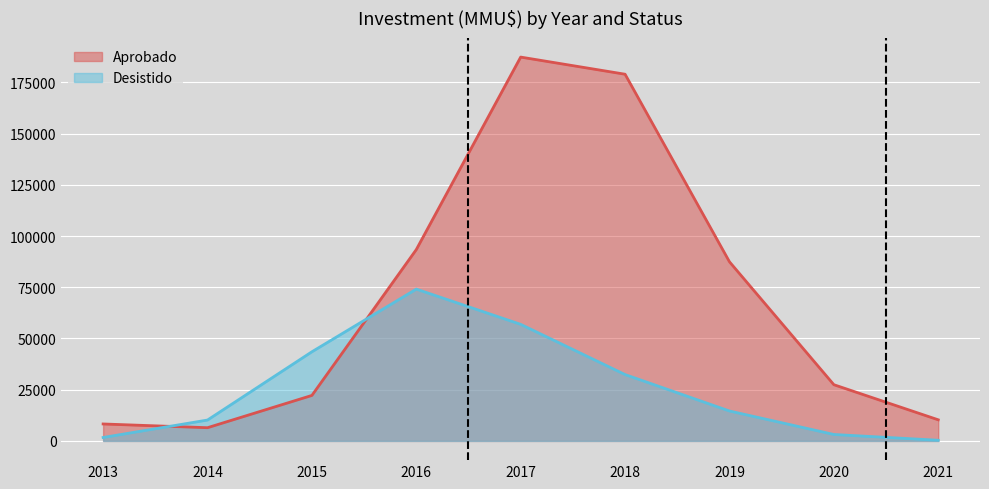

At which label does Aprobado reach its minimum?

2014